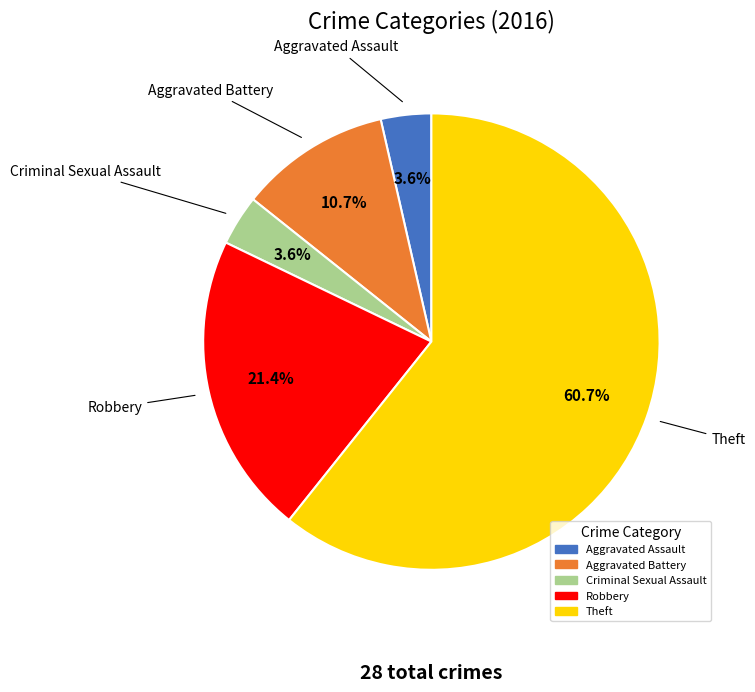

To the nearest percent, what is the combined percentage of Robbery and Aggravated Battery?

32%